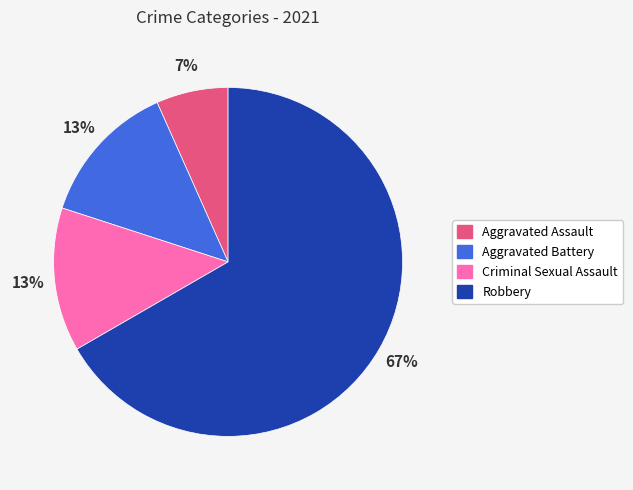

To the nearest percent, what is the average slice percentage?

25%